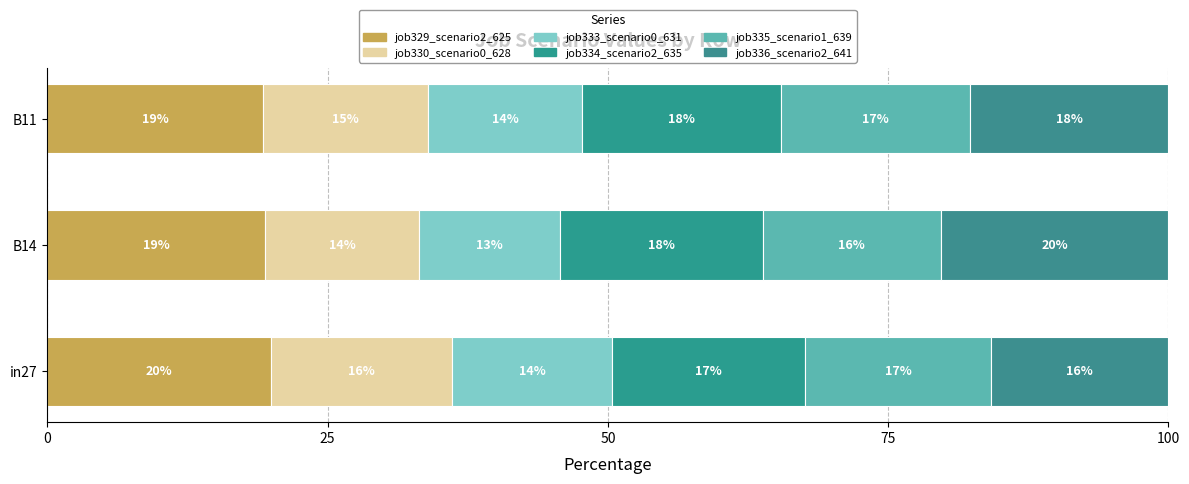

Count the number of categories in the chart.

3